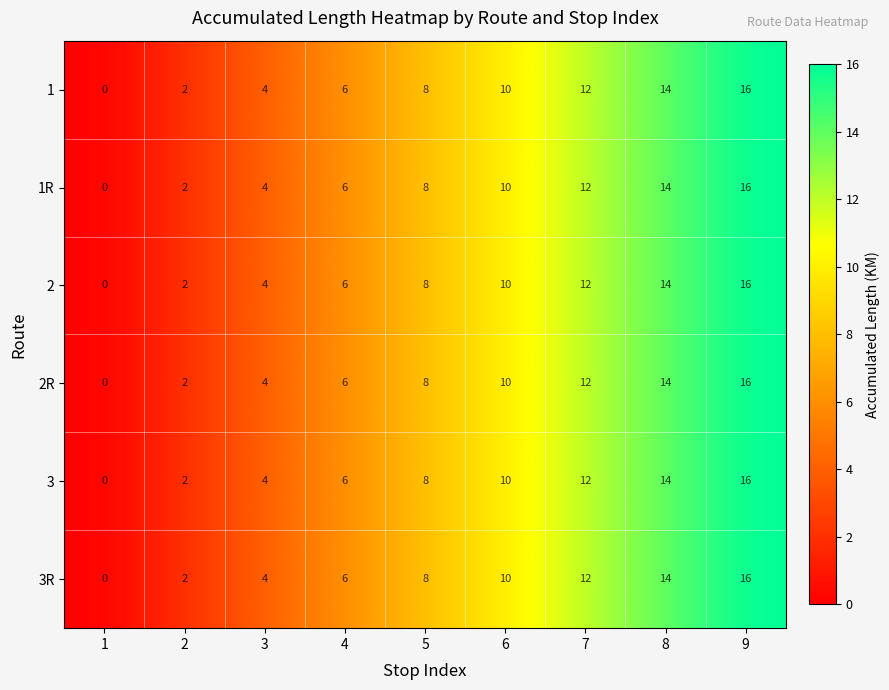

What is the total value across all series at 4?

36